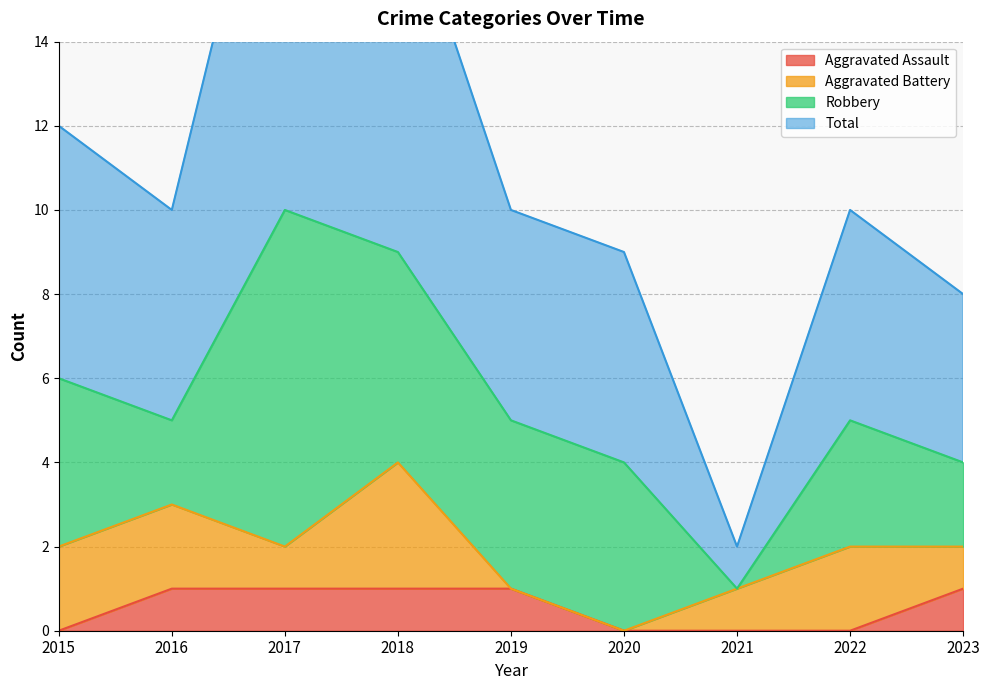

Reading left to right, extract all data points from this chart.

Aggravated Assault: 0	1	1	1	1	0	0	0	1
Total: 12	10	21	18	10	9	2	10	8